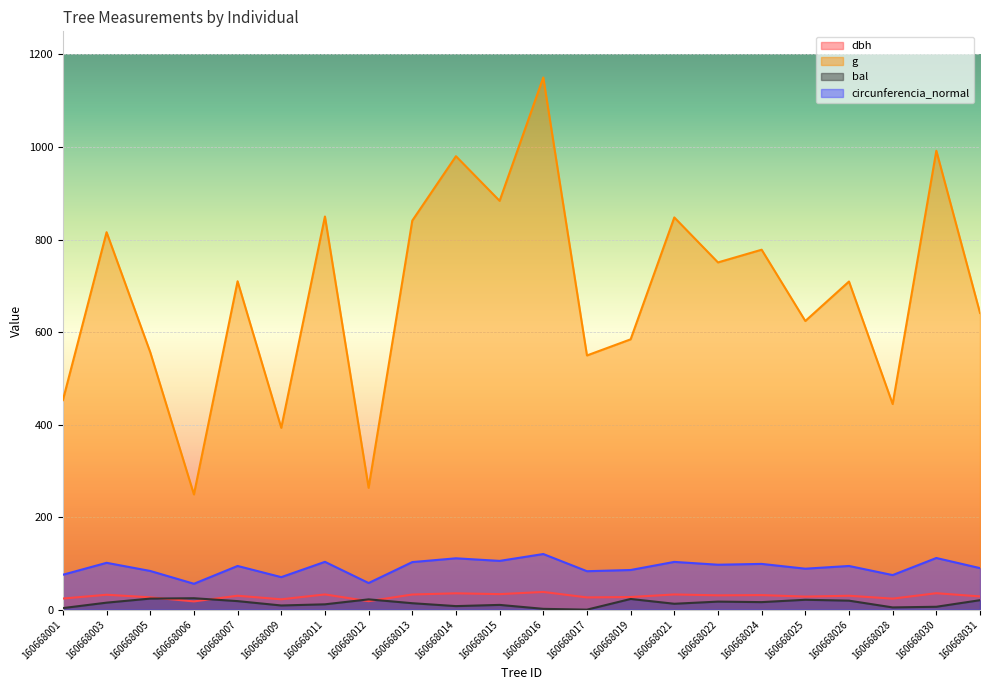

How many data points in dbh are above 30?

12